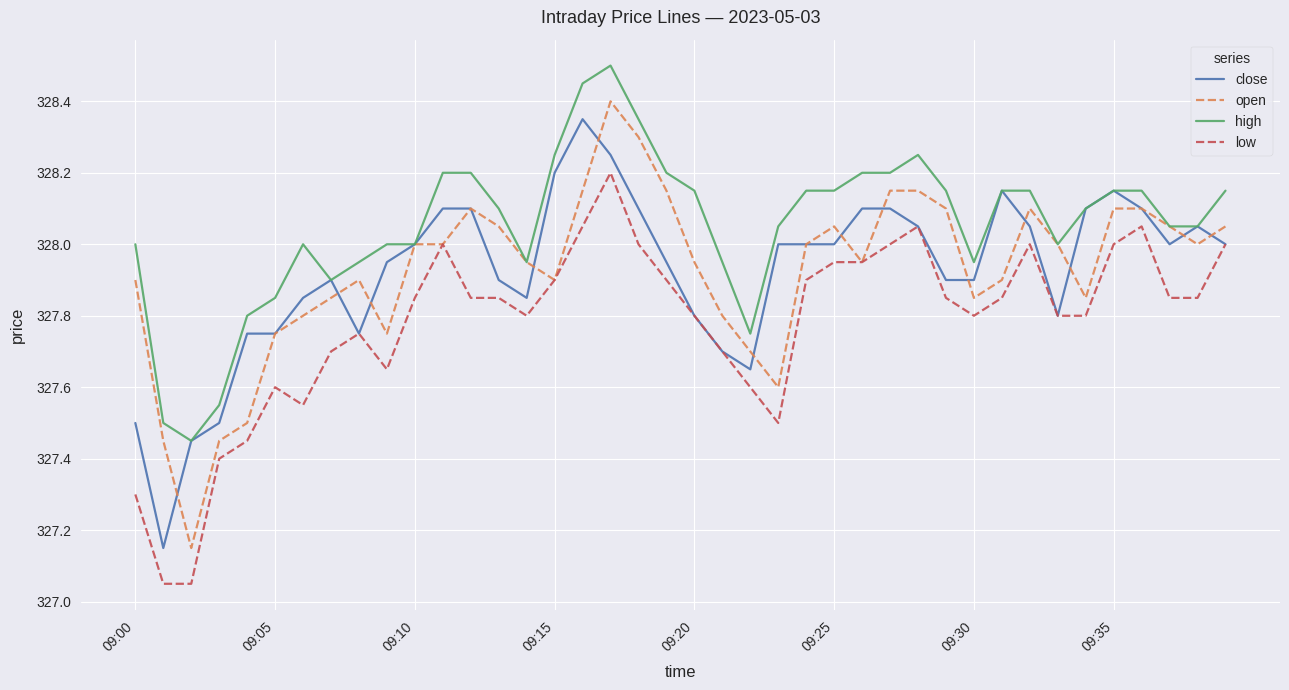

What is the greatest value displayed?

328.5